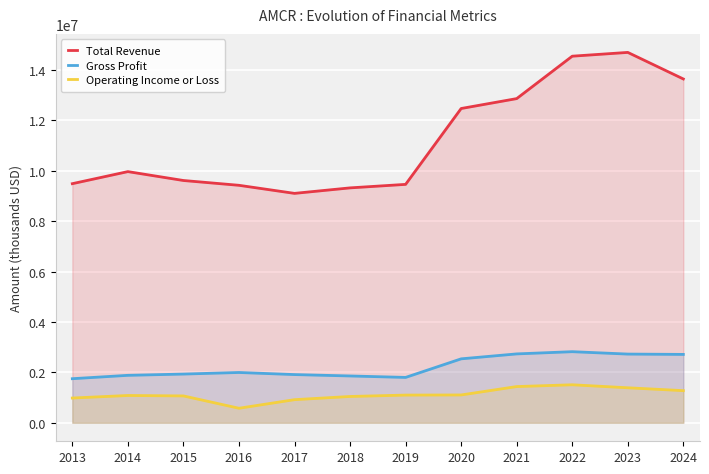

True or false: Total Revenue and Operating Income or Loss cross at least once.

False